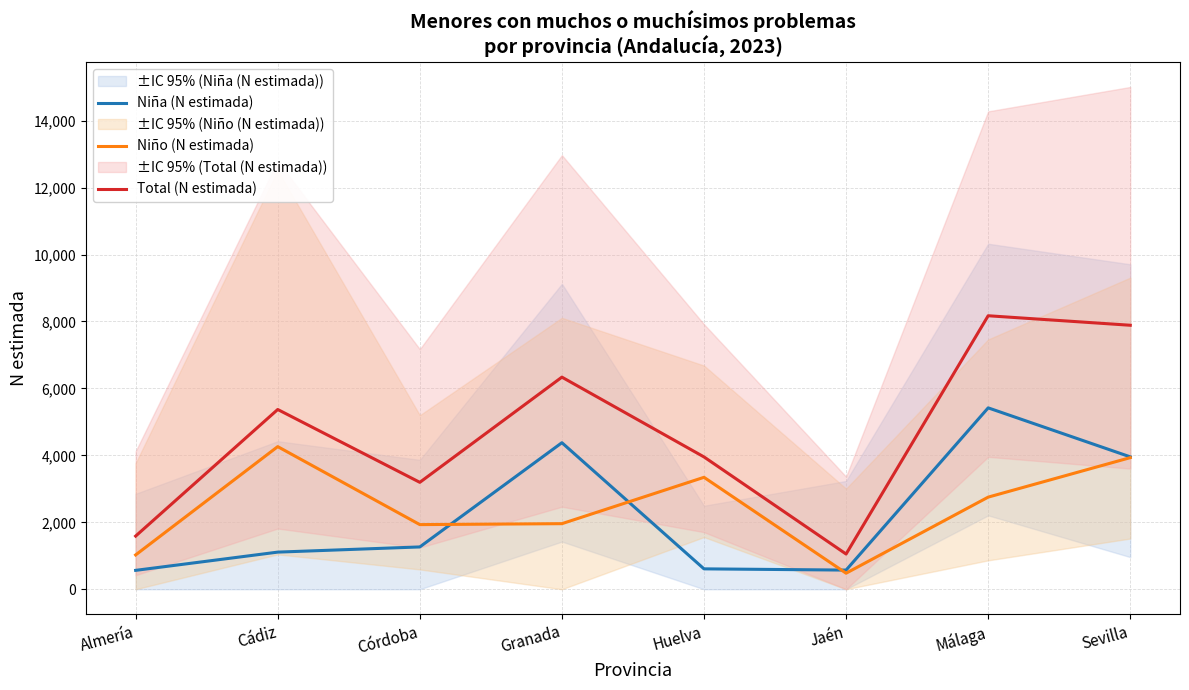

Which label corresponds to the smallest value in the chart?

Jaén